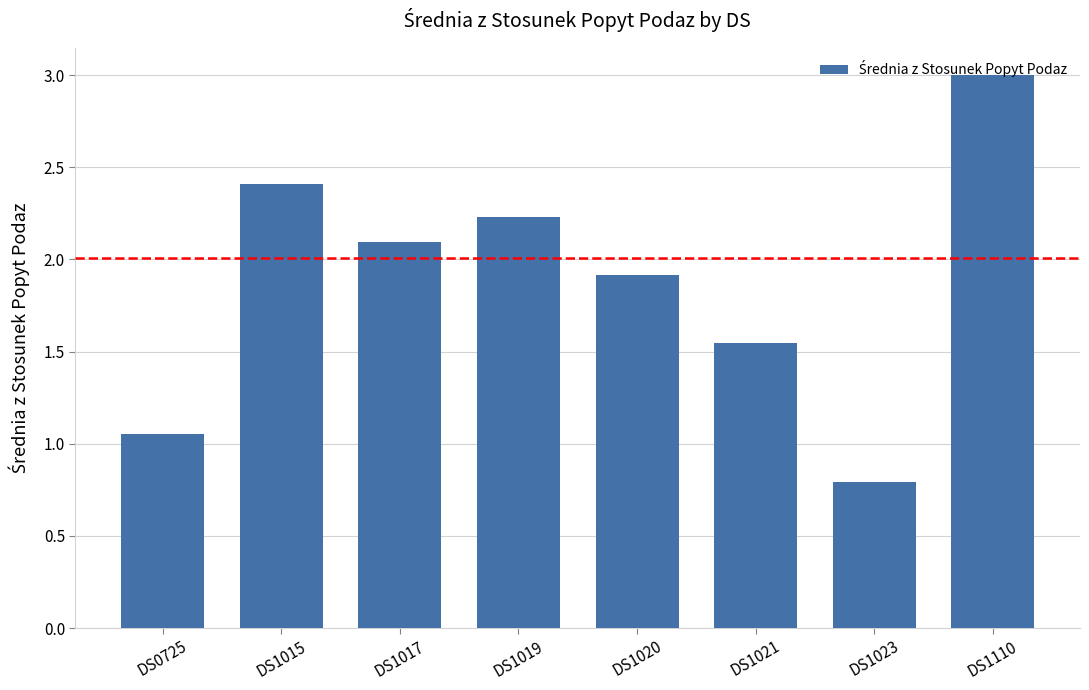

Where does the data first go above 2?

DS1015